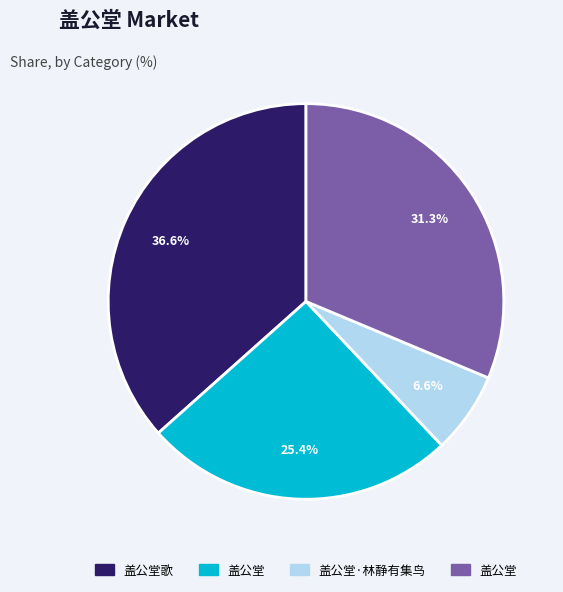

Is there any slice that represents more than half of the pie?

No